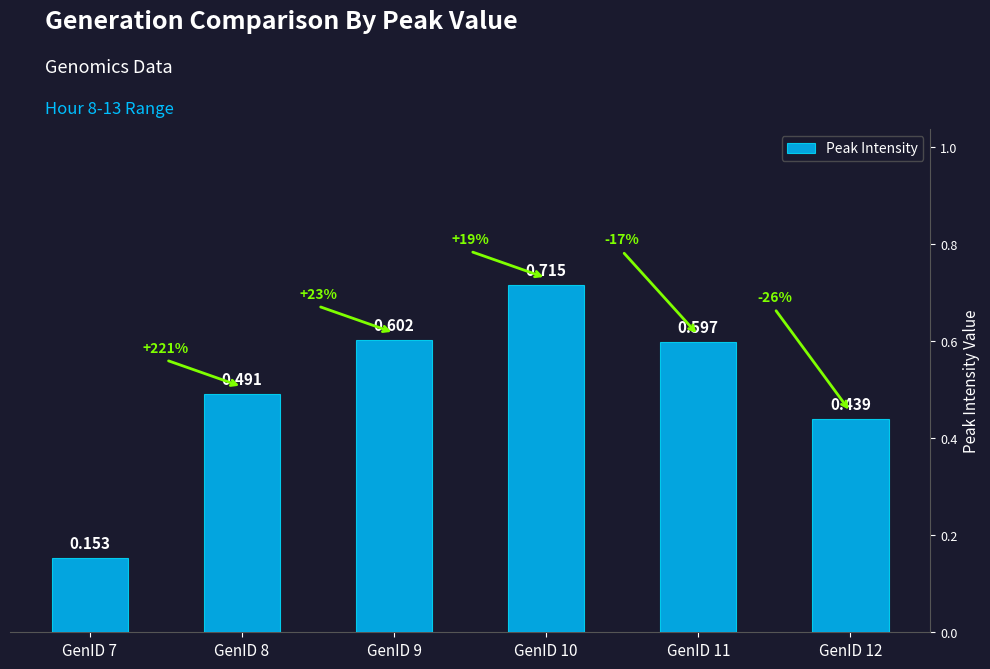

How many bars are there in total?

6